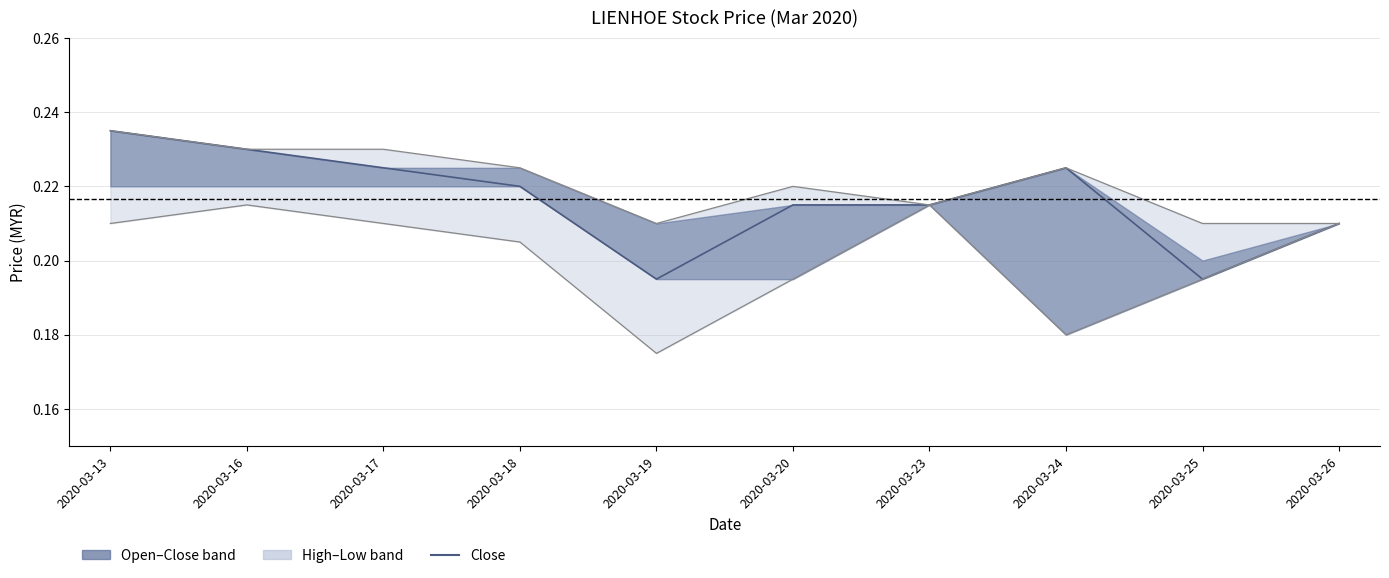

Does the chart display data point markers on the line(s)?

No